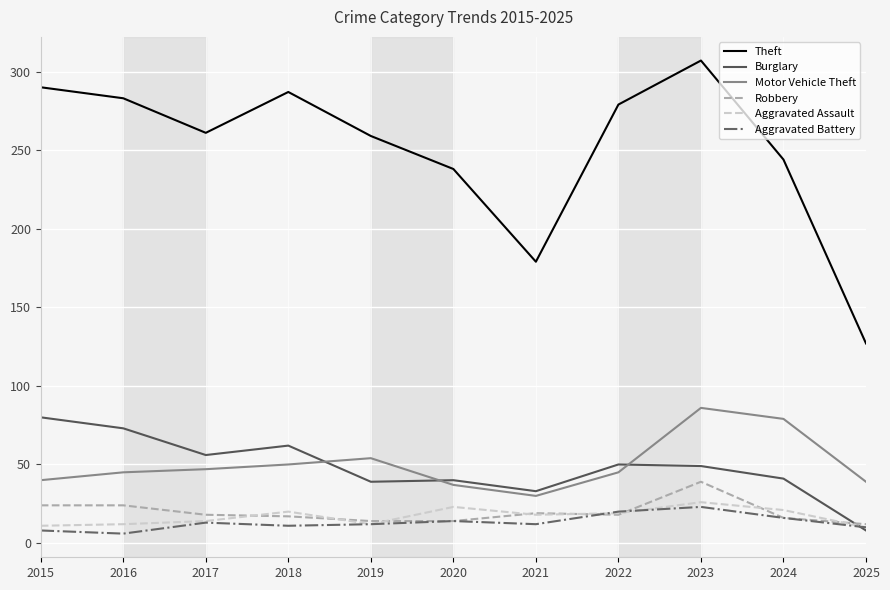

Rank the series by their maximum value, from highest to lowest.

Theft, Motor Vehicle Theft, Burglary, Robbery, Aggravated Assault, Aggravated Battery